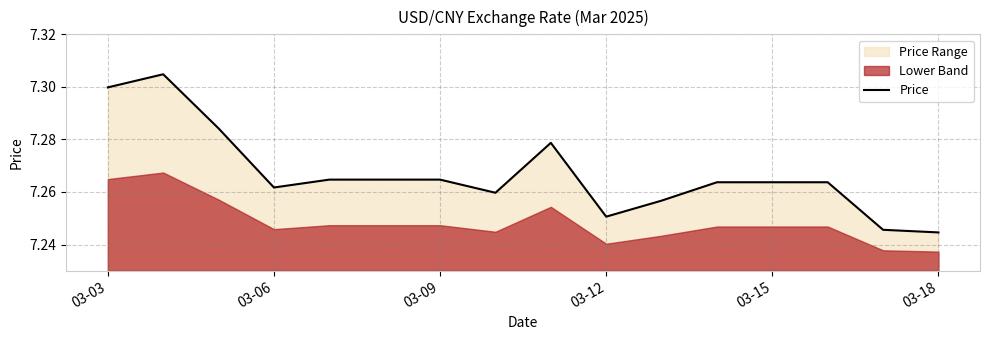

What is the sum of all values?

116.3